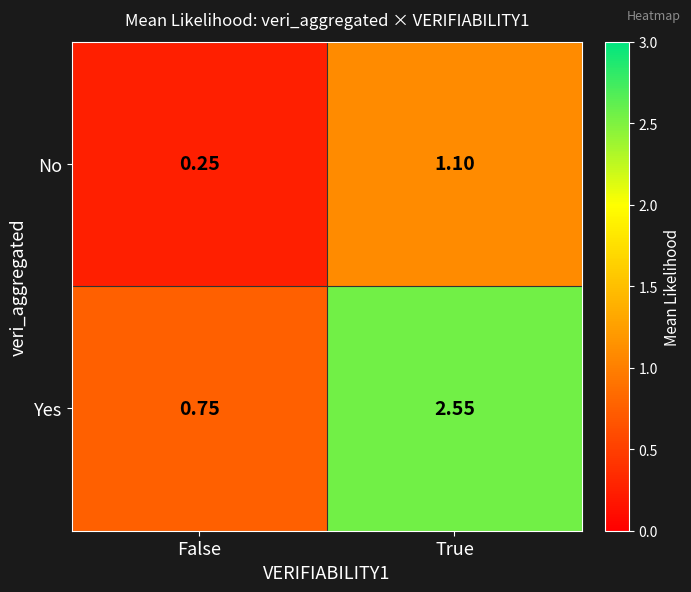

Which series has the largest range (max minus min)?

Yes